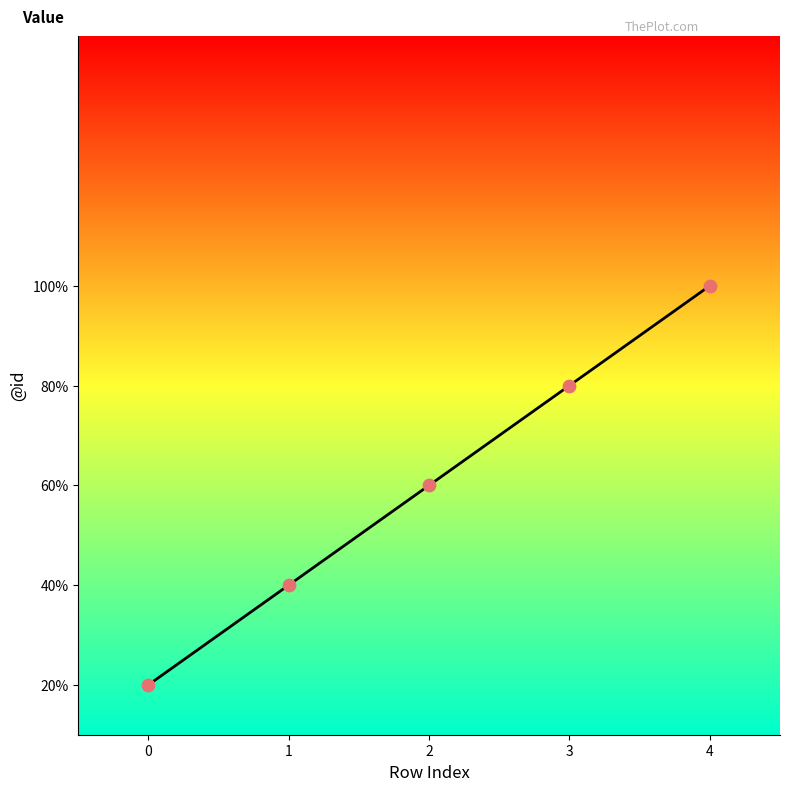

Which has a higher value, 3 or 1?

3